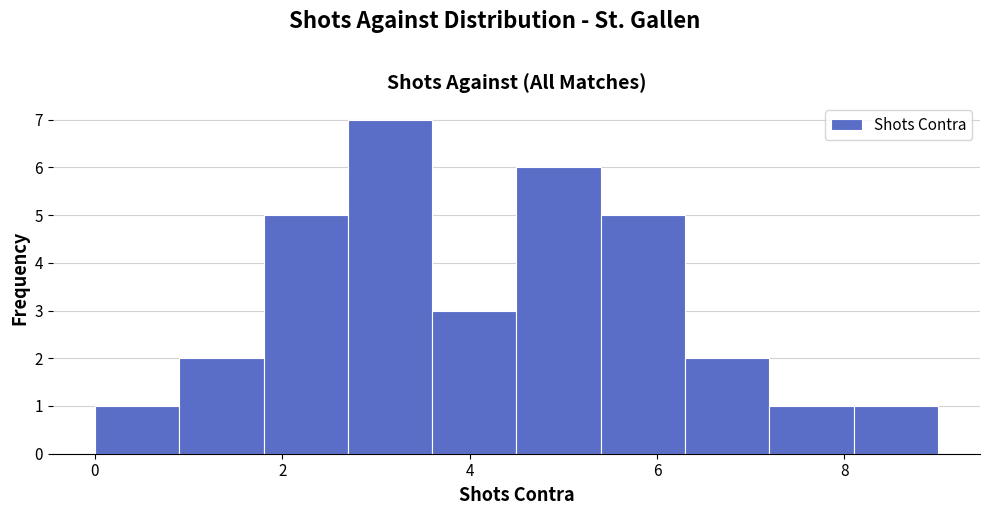

Reading left to right, list every bar in this chart as the range it spans on the x-axis followed by its height. Neither the bar edges nor the heights are printed on the chart, so give them approximately, as read against the axes.

0.0 to 0.9: 1
0.9 to 1.8: 2
1.8 to 2.7: 5
2.7 to 3.6: 7
3.6 to 4.5: 3
4.5 to 5.4: 6
5.4 to 6.3: 5
6.3 to 7.2: 2
7.2 to 8.1: 1
8.1 to 9.0: 1